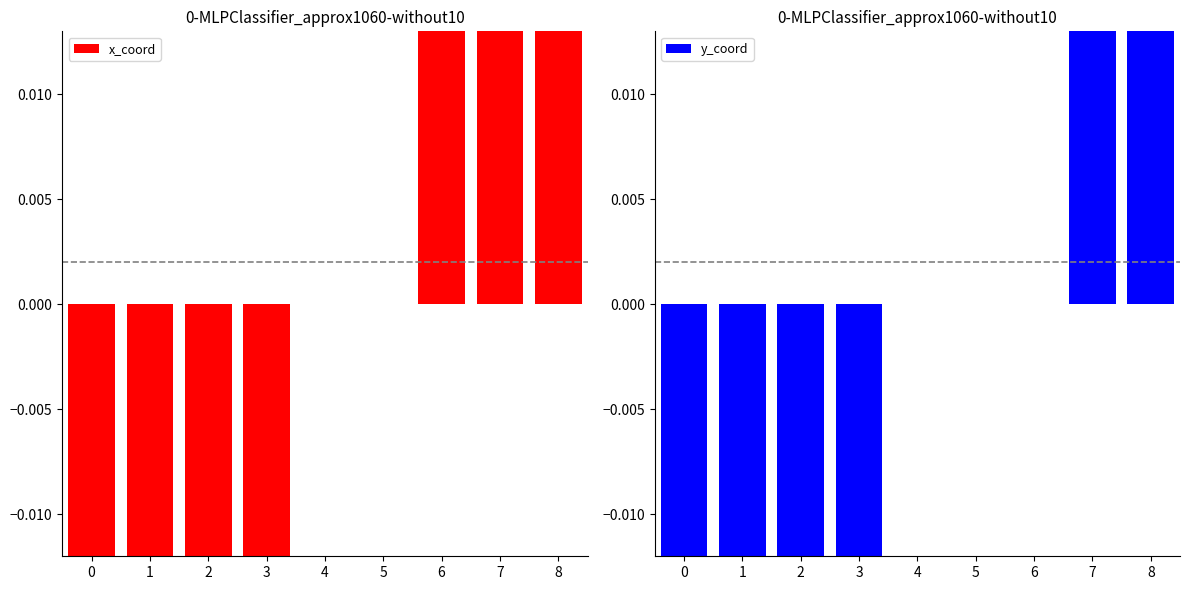

What is the minimum value for y_coord?

-2.6